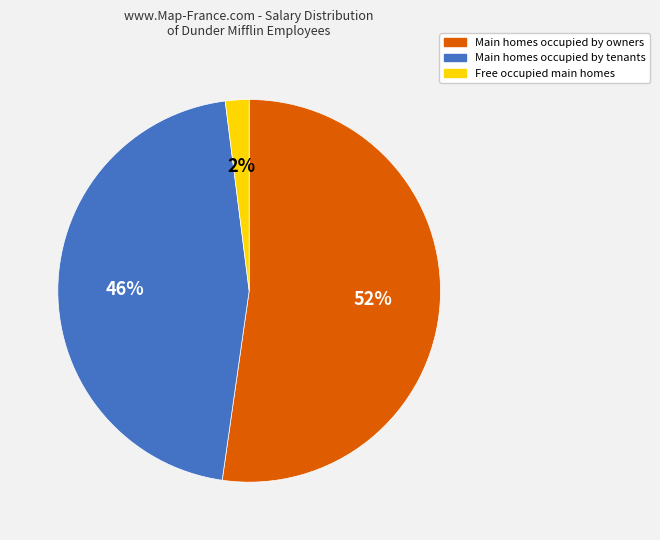

To the nearest percent, what is the difference between the largest and smallest slice percentages?

50%